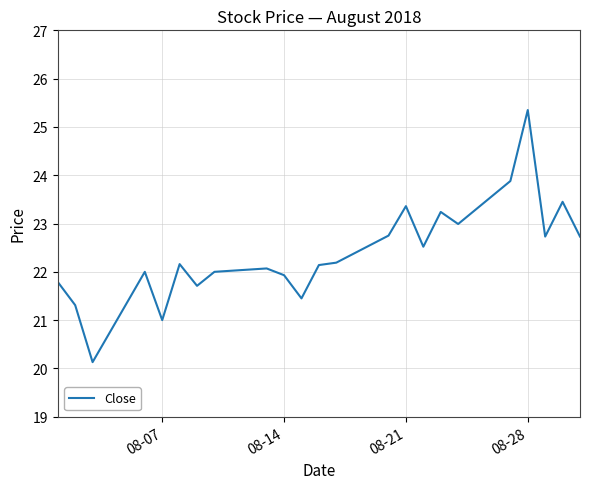

What is the smallest value displayed?

20.1